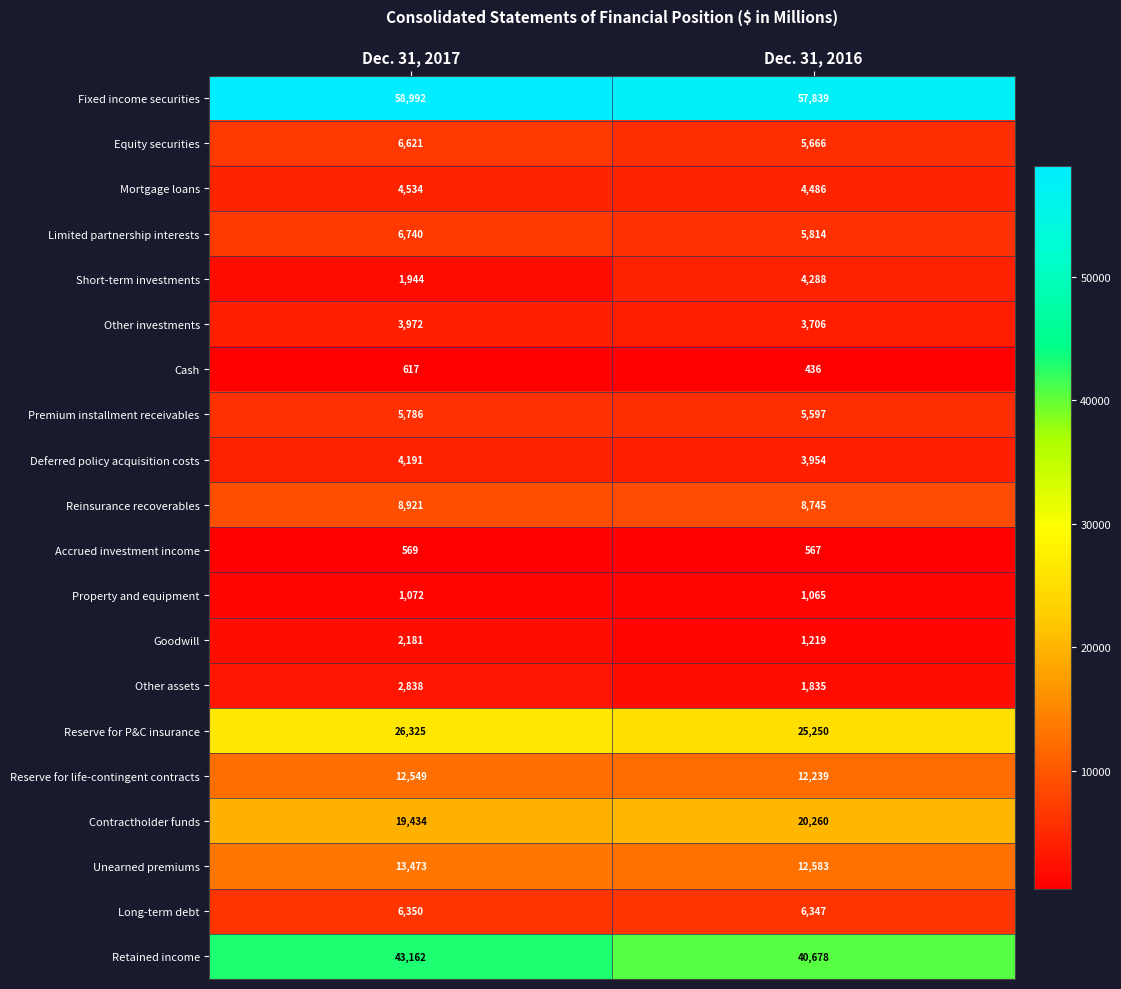

Which series has the largest total across all categories?

Fixed income securities